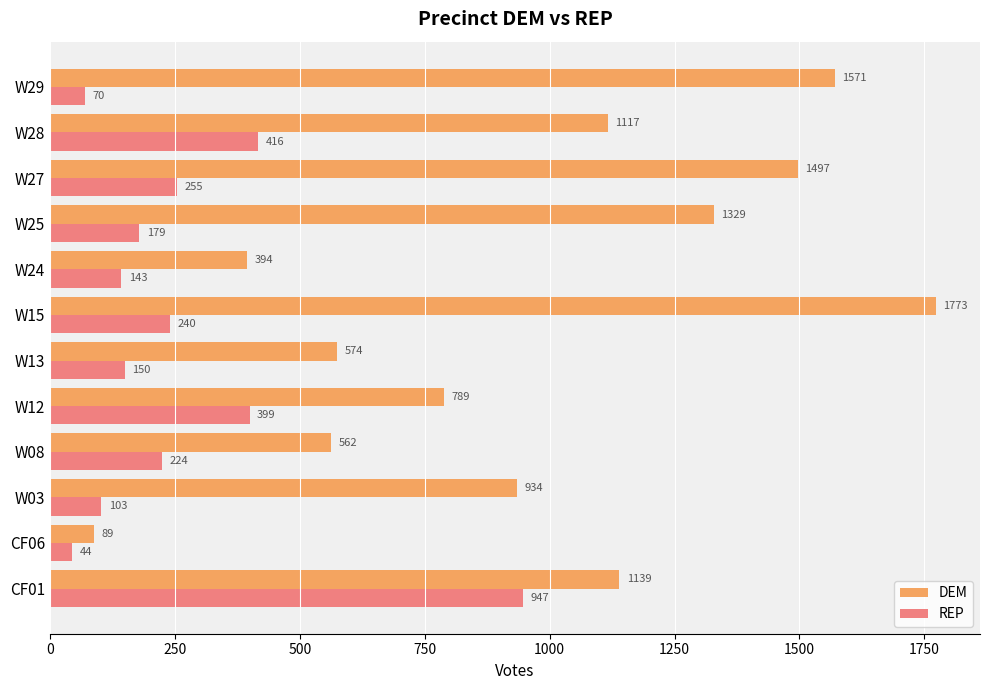

At which category does the chart reach its minimum across all series?

CF06